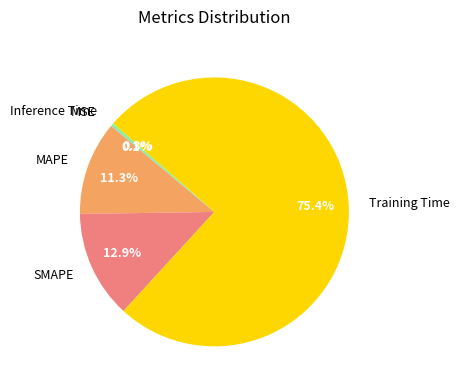

What percentage is NOT represented by Training Time?

24.6%